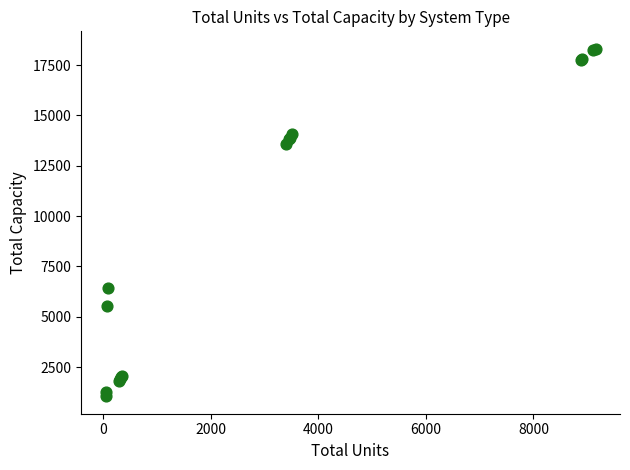

What Y value in the scatter plot is closest to 9680?

6450